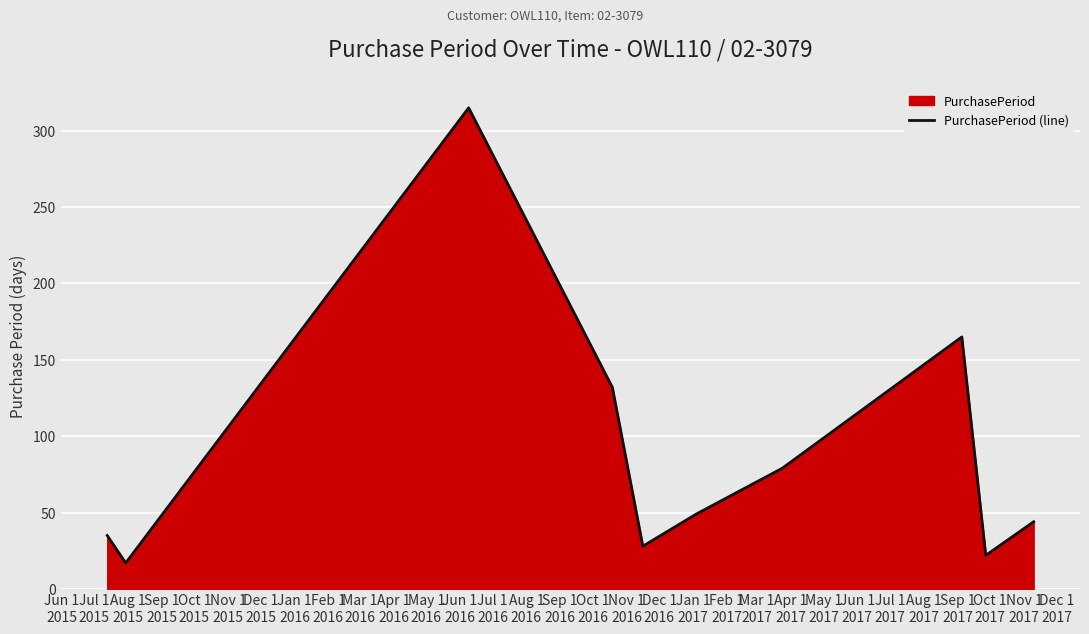

What is the difference between the maximum and minimum values?

298